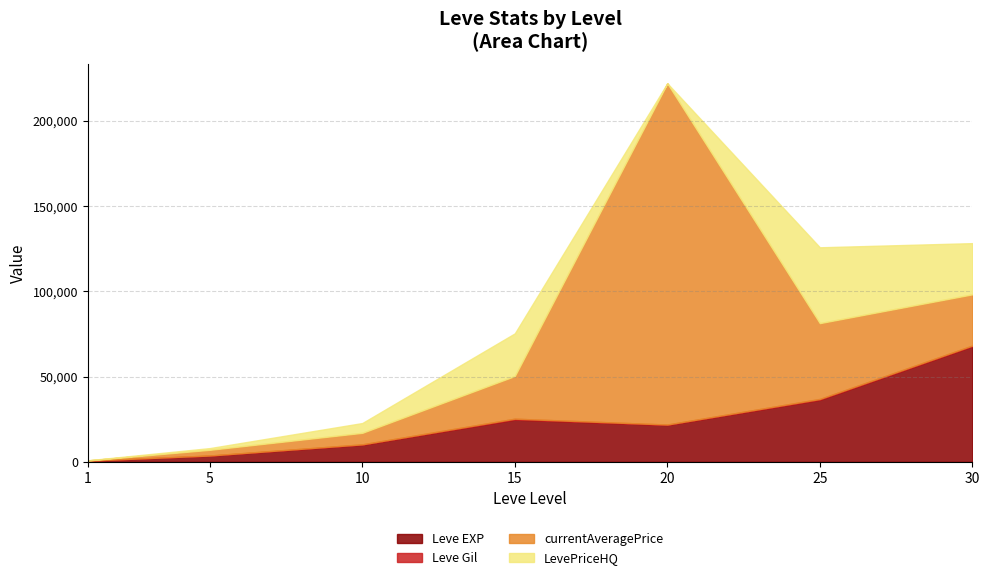

Does the chart have visible grid lines?

Yes